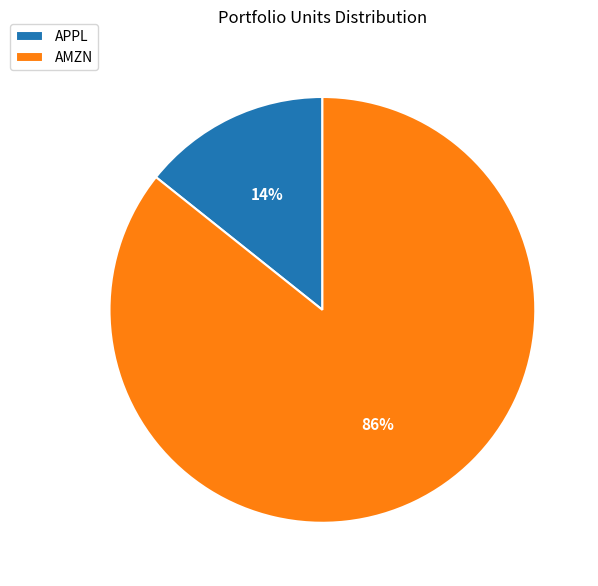

How many segments does this pie chart have?

2